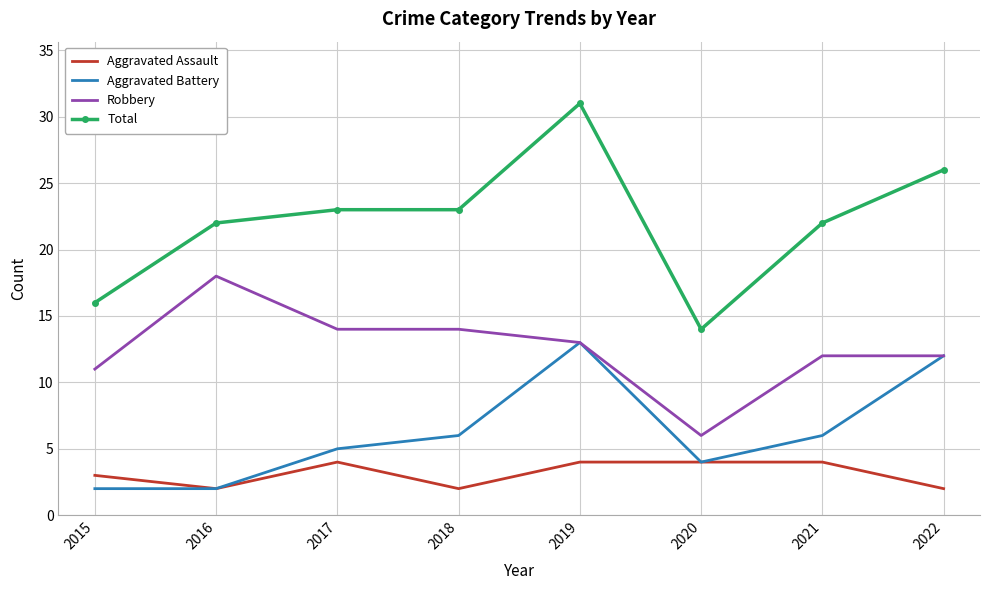

Count the number of categories in the chart.

8